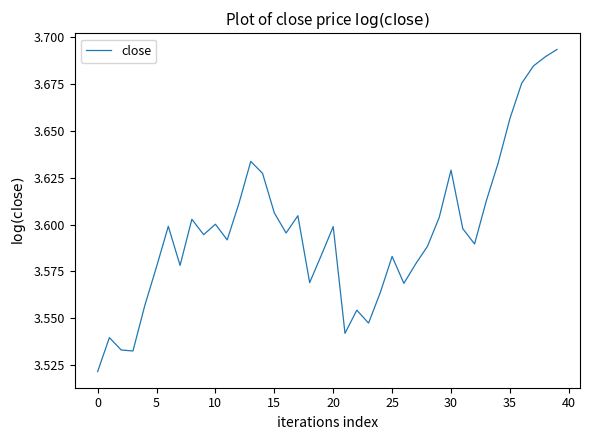

What is the smallest value displayed?

3.5